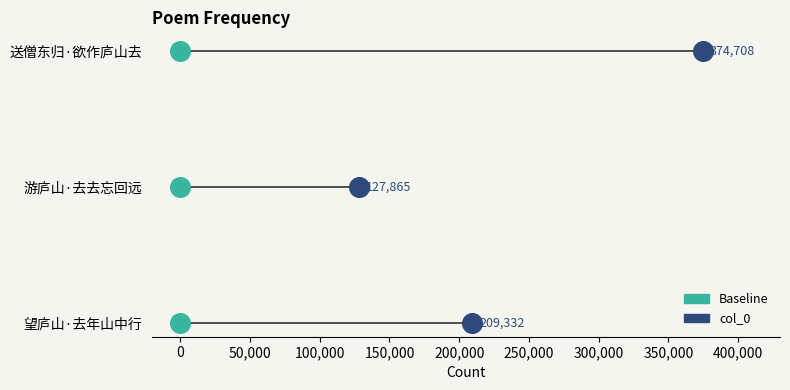

What are all the series names shown in the legend?

Baseline, col_0